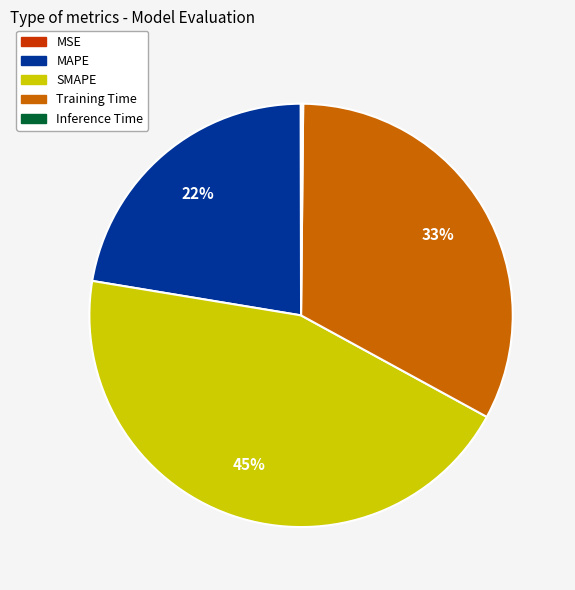

True or false: MAPE accounts for 11% of the total.

False